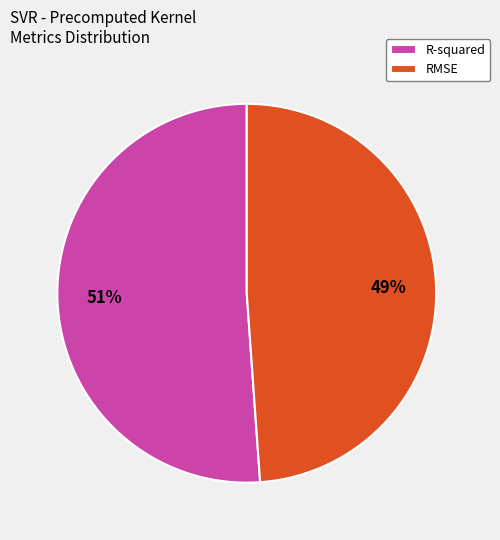

True or false: R-squared accounts for 63% of the total.

False